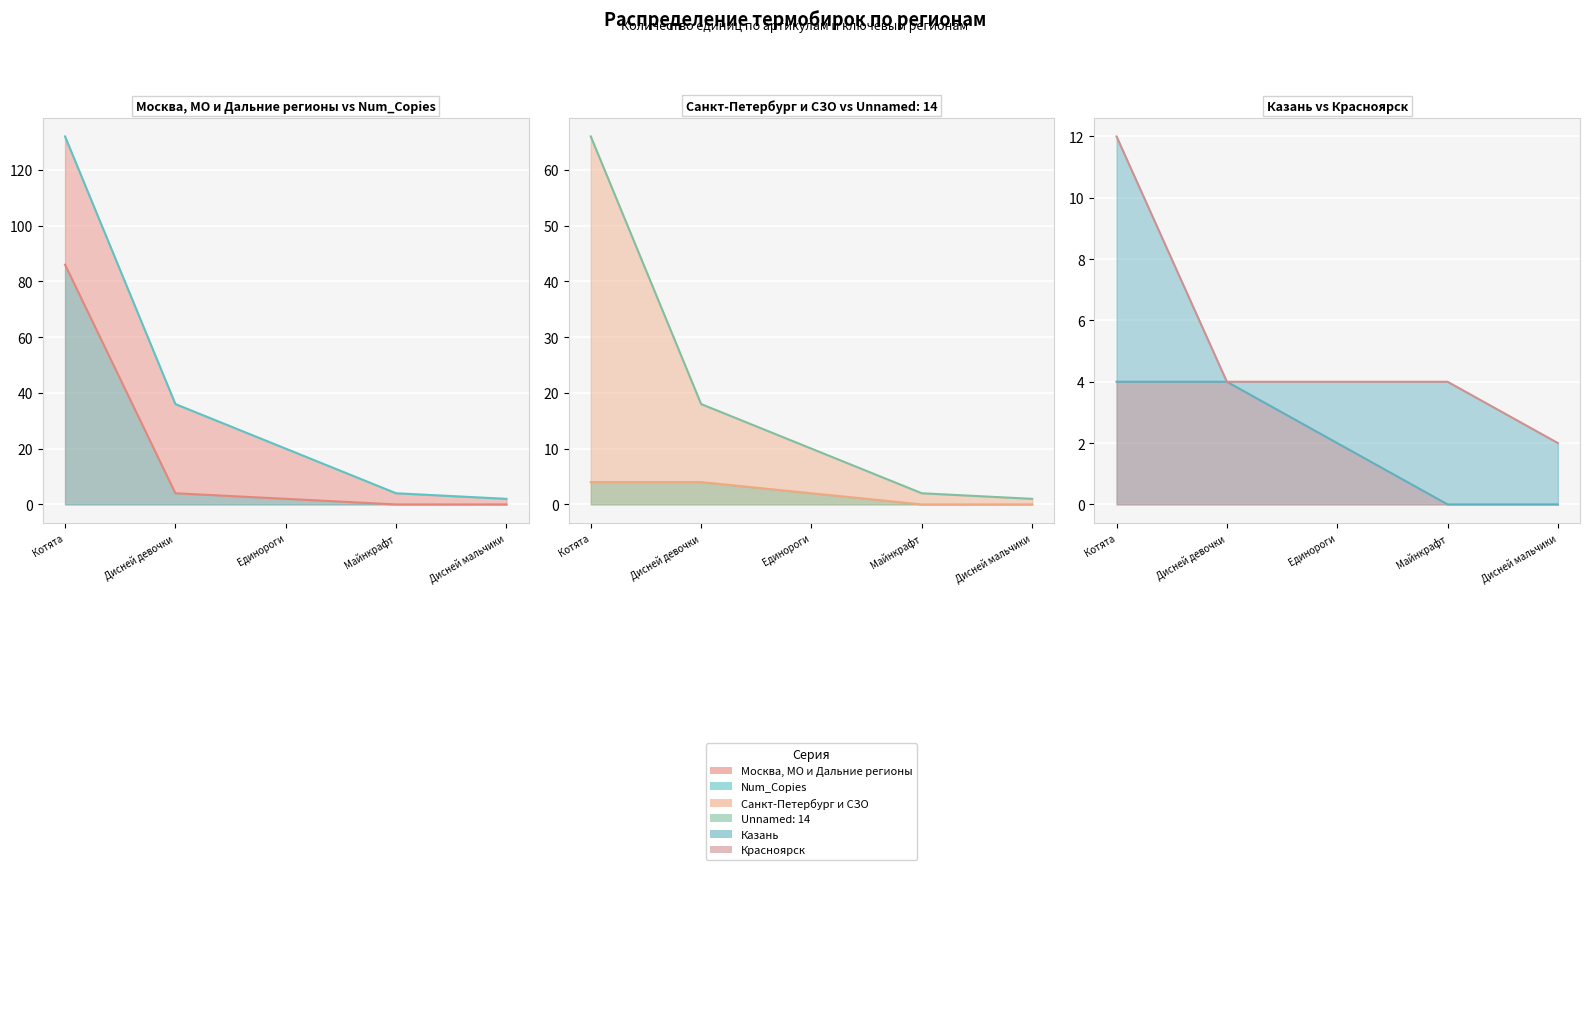

True or false: Санкт-Петербург и СЗО (line) and Казань (line) cross at least once.

False